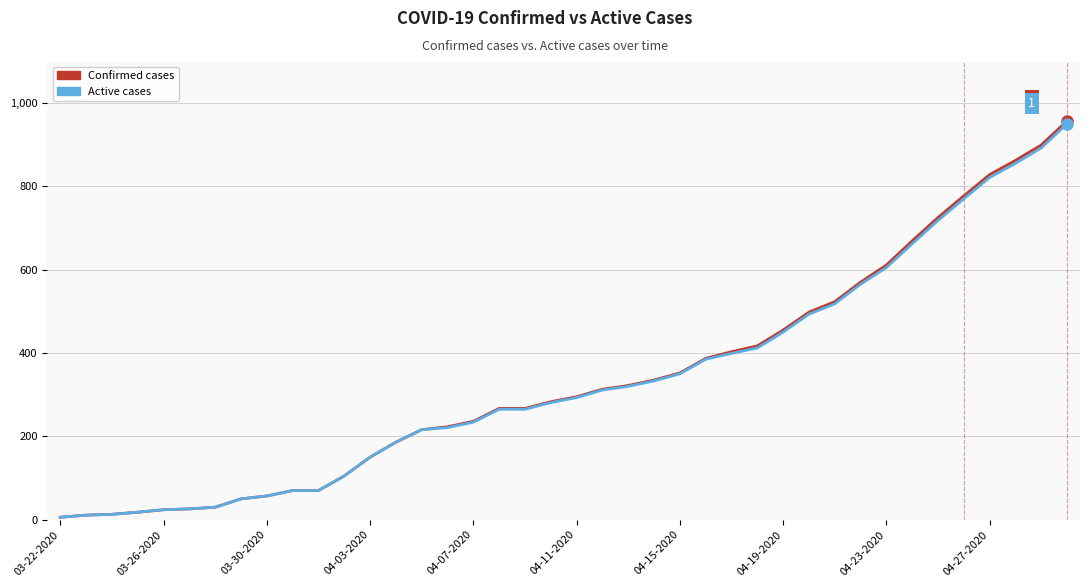

Which series has the largest range (max minus min)?

Confirmed cases